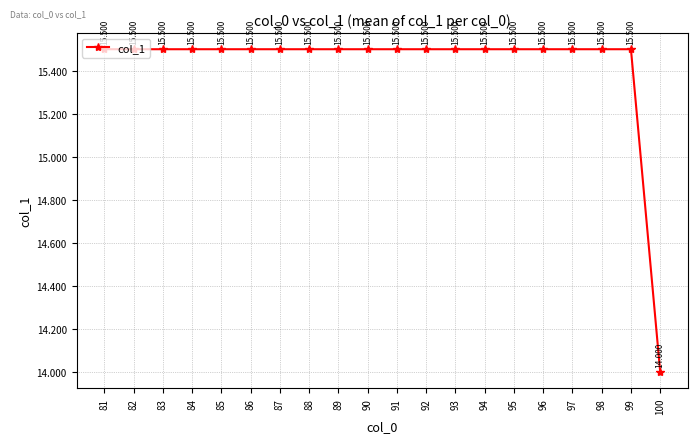

What is the value of the 2nd point from the left?

15.5